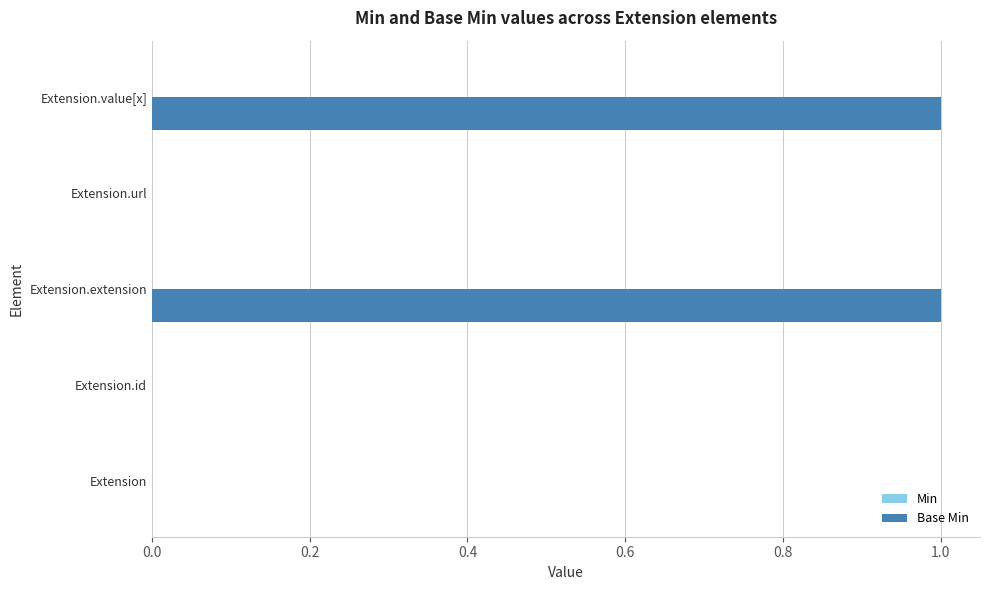

The value at Extension.id is 0. True or false?

True